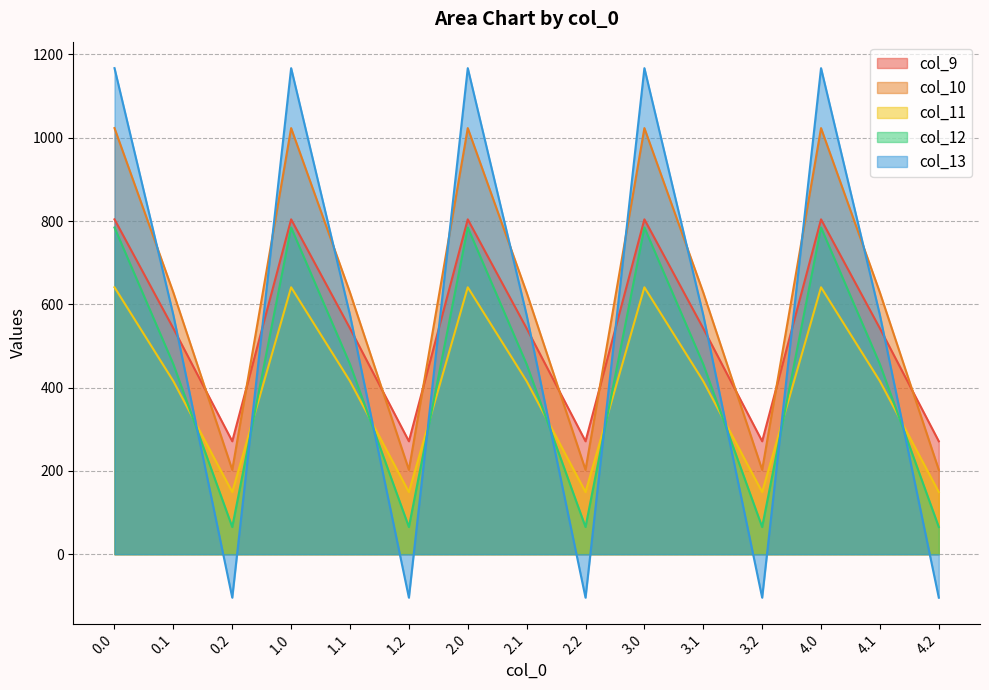

The value of col_12 at 2.1 is 249.4. True or false?

False